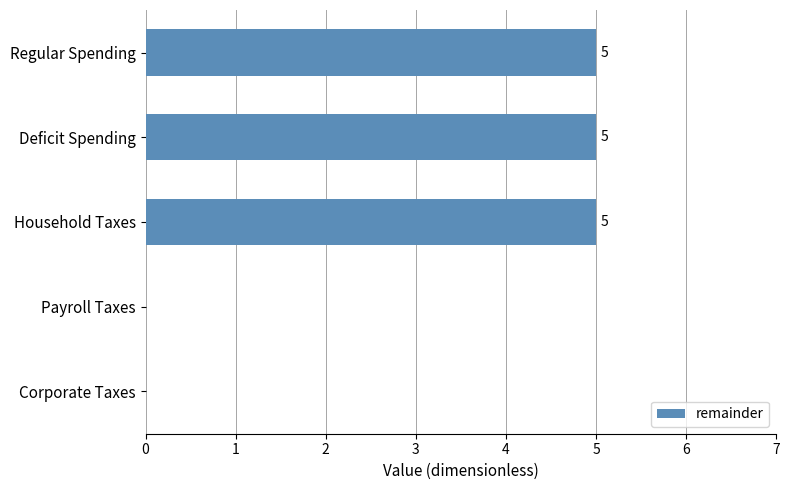

What is the sum of the values at Corporate Taxes and Deficit Spending?

5